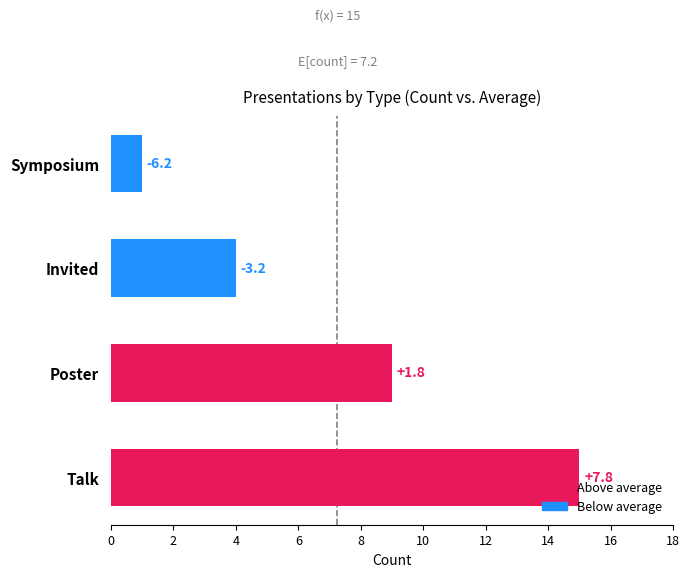

What is the minimum value shown in the chart?

1